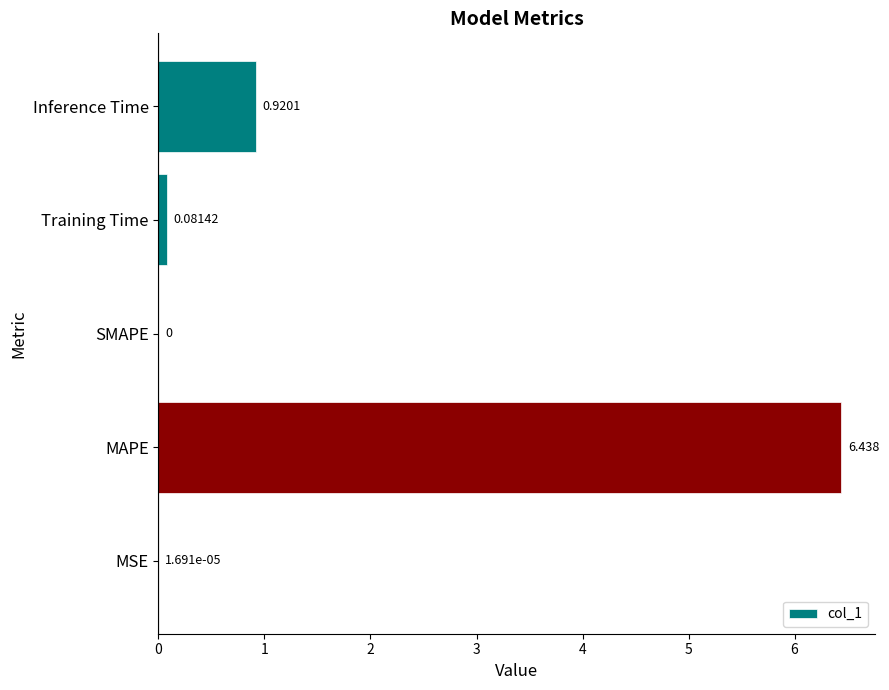

Where is the data nearest to the value 3?

Inference Time